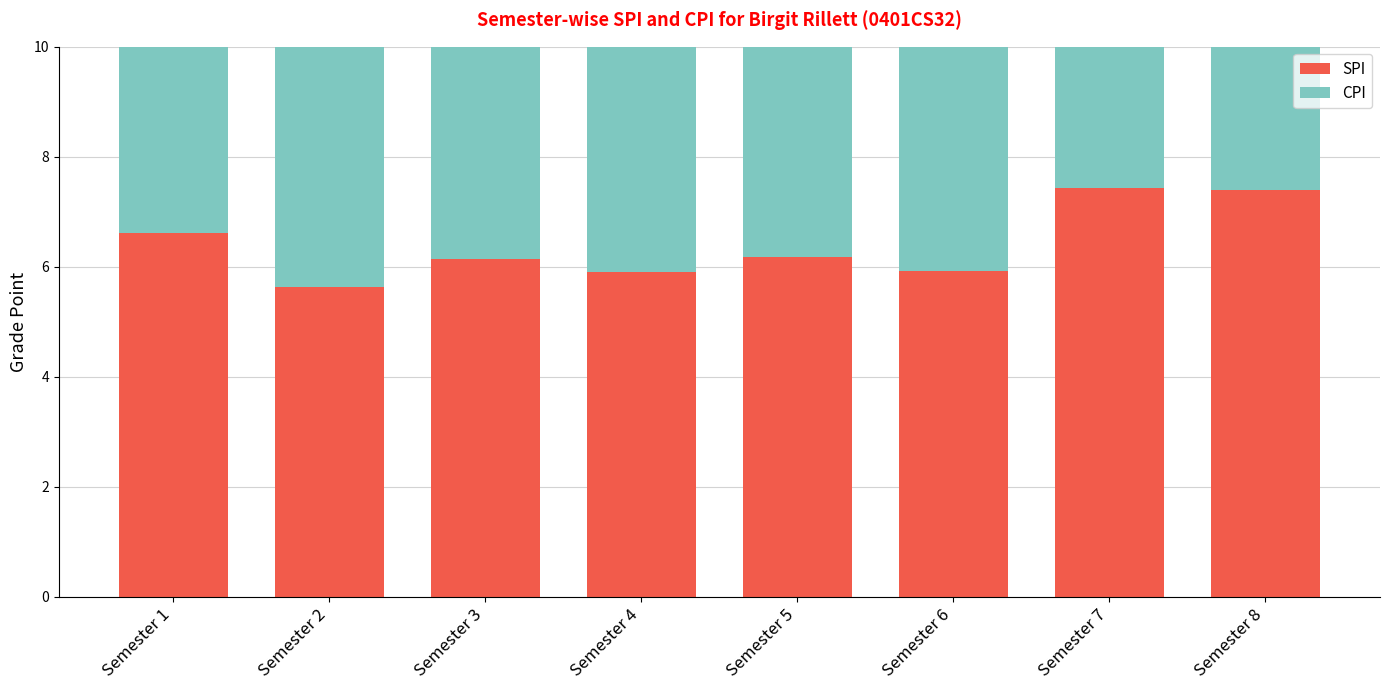

What is the average value of the SPI series?

6.4